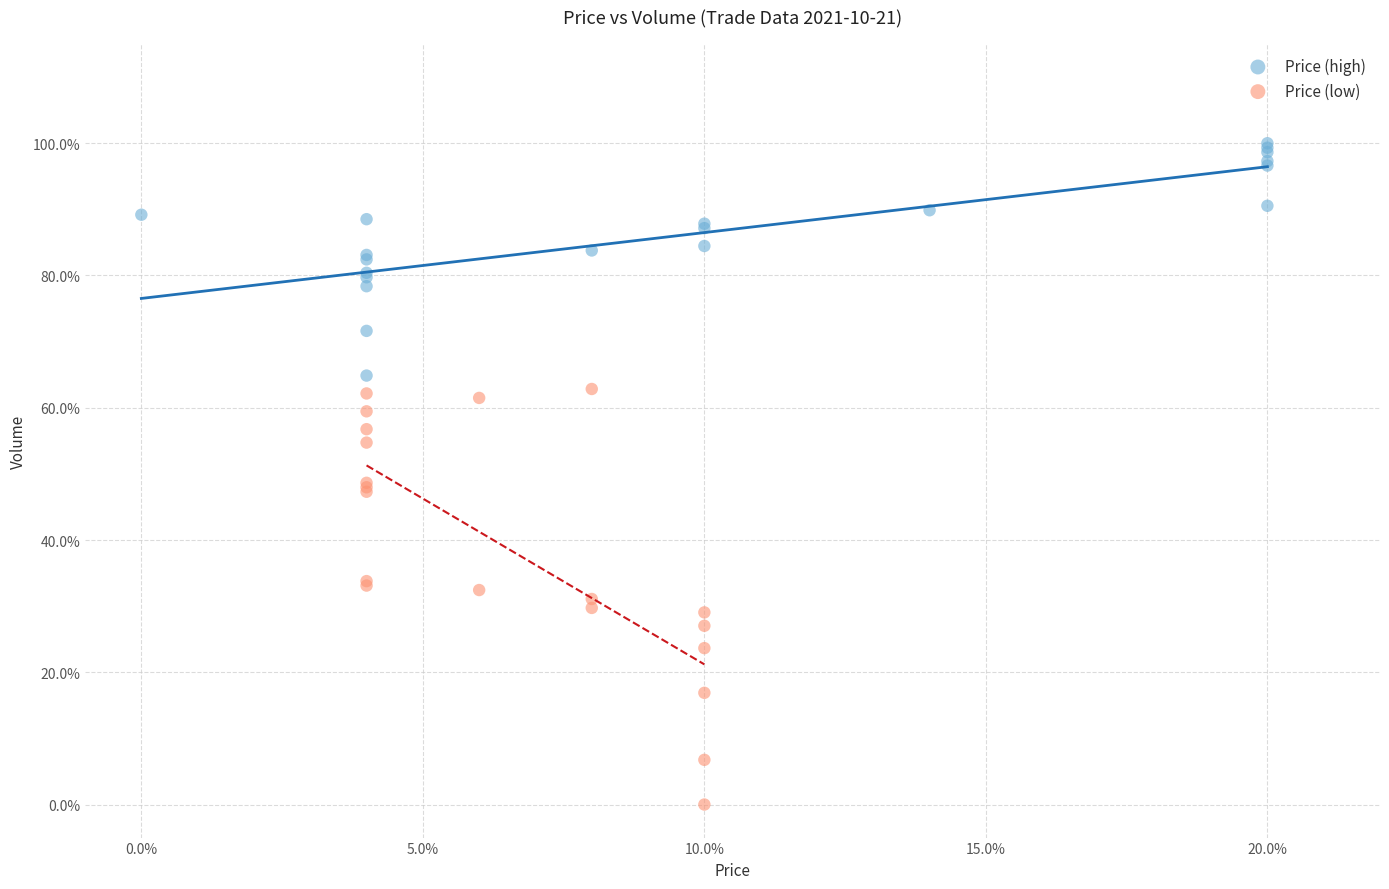

Which series reaches the minimum Y coordinate?

Price (low)